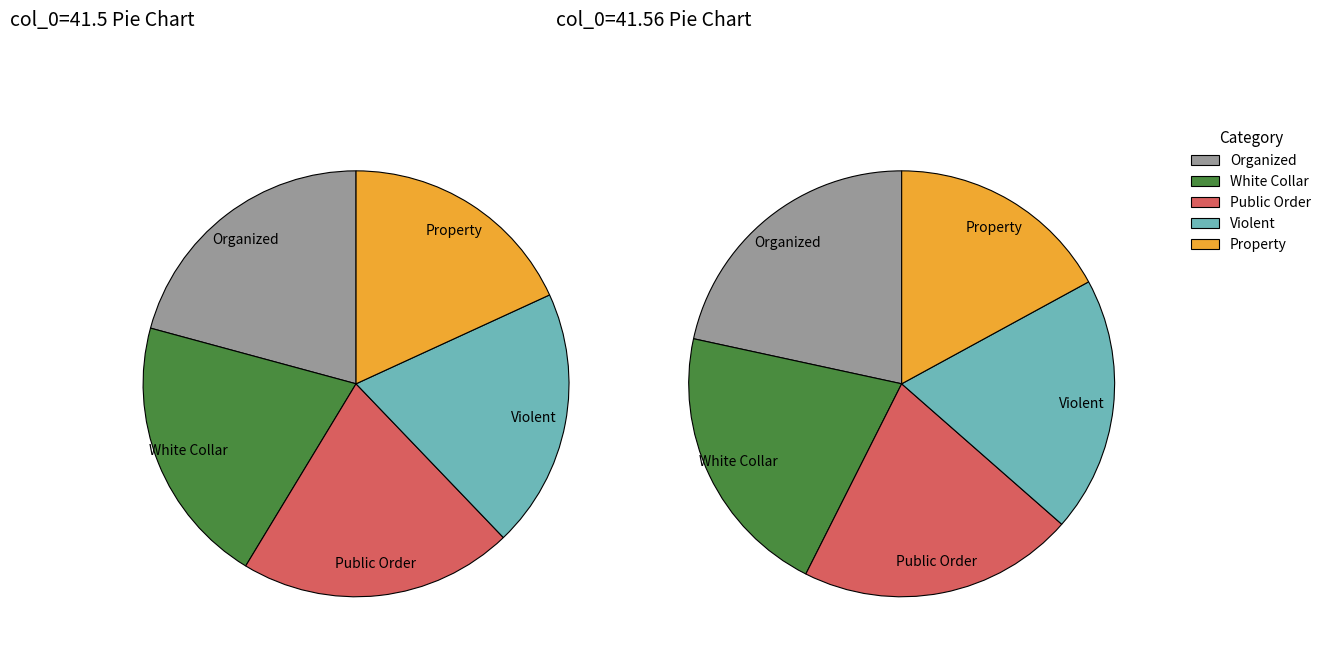

True or false: 41.62 accounts for 40% of the total.

False